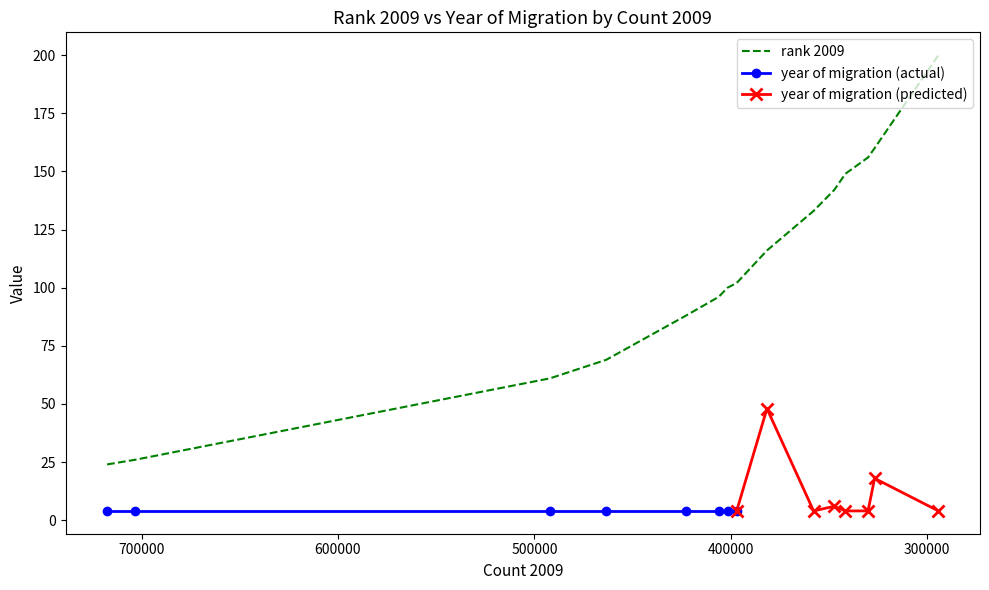

At which label does the data first exceed 102?

381607